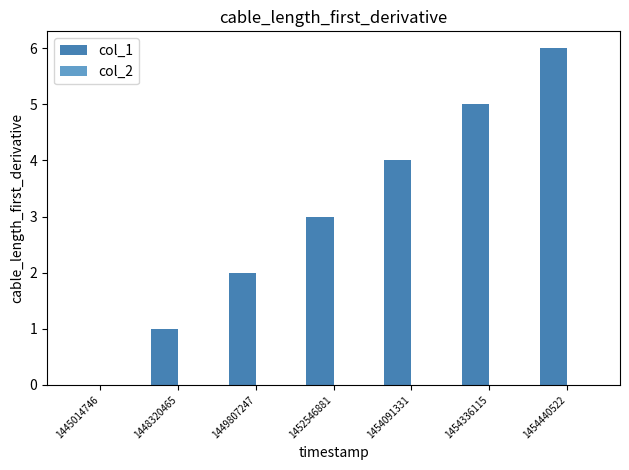

What is the sum of all values?

21